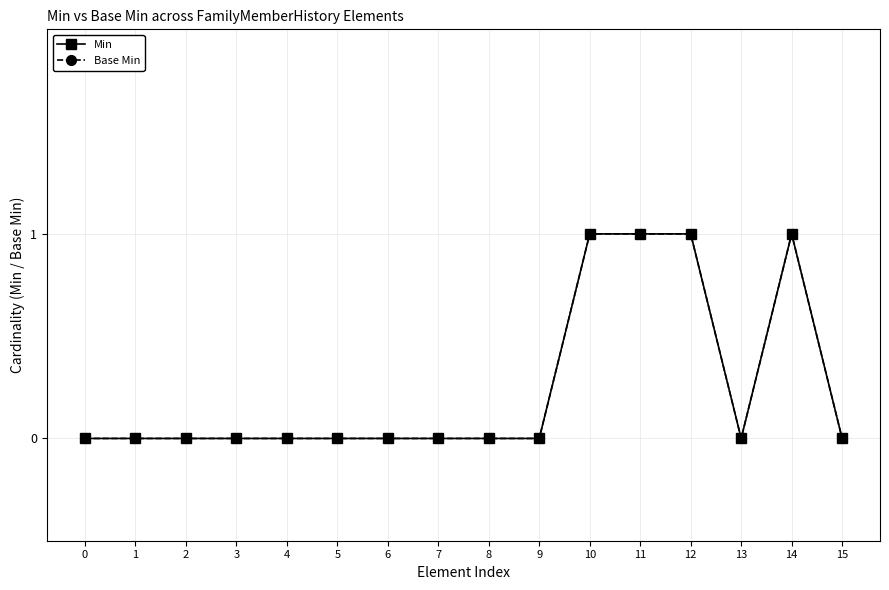

How many lines are shown in the chart?

2